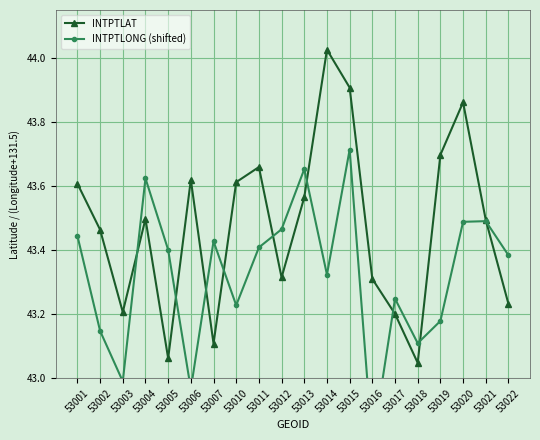

Does the chart have visible grid lines?

Yes